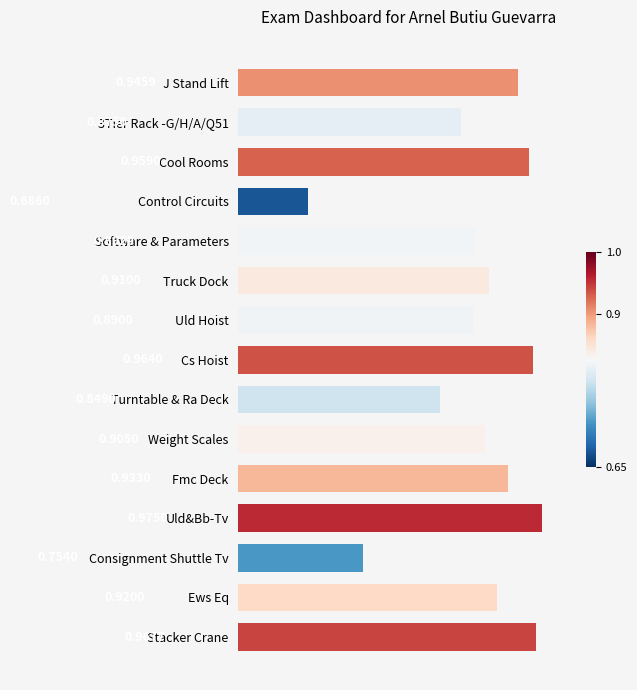

List the labels in order of value, largest first.

Uld&Bb-Tv, Stacker Crane, Cs Hoist, Cool Rooms, J Stand Lift, Fmc Deck, Ews Eq, Truck Dock, Weight Scales, Software & Parameters, Uld Hoist, 3Tier Rack -G/H/A/Q51, Turntable & Ra Deck, Consignment Shuttle Tv, Control Circuits